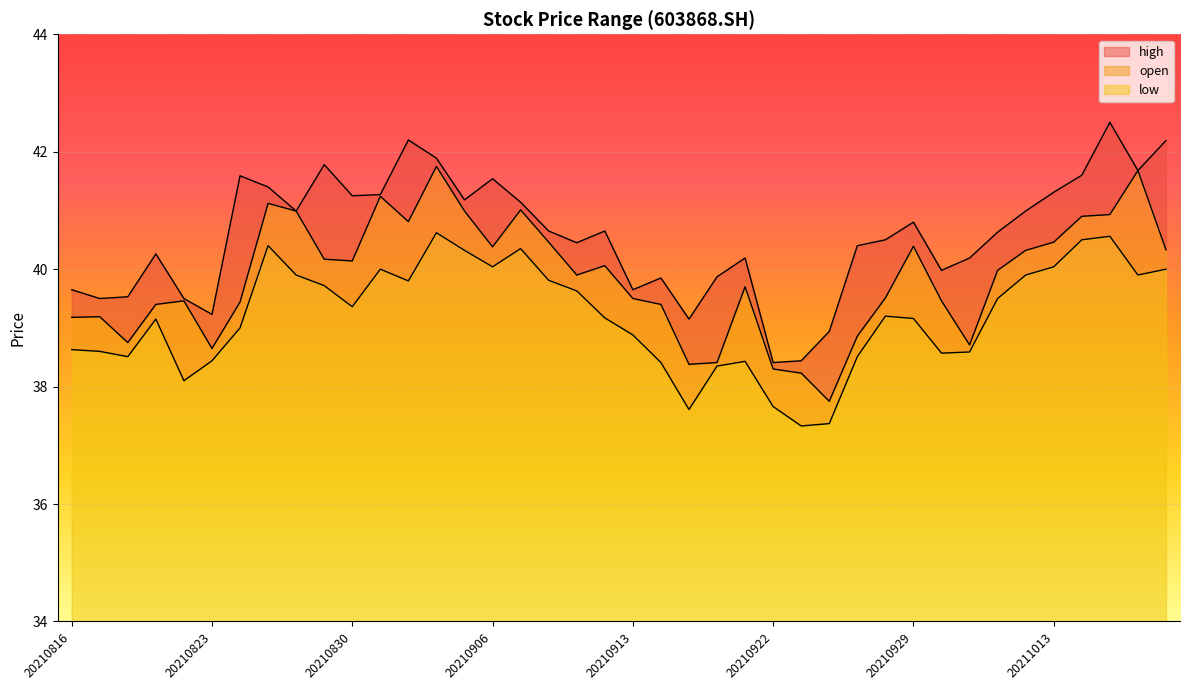

Where is the first local minimum for open?

20210818